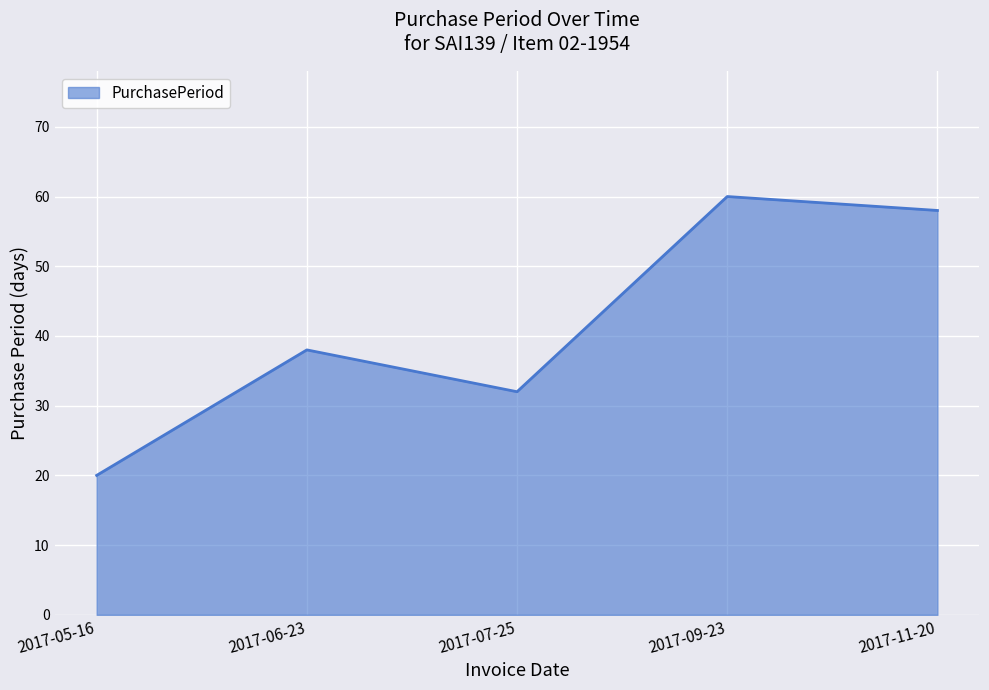

How many lines are shown in the chart?

1